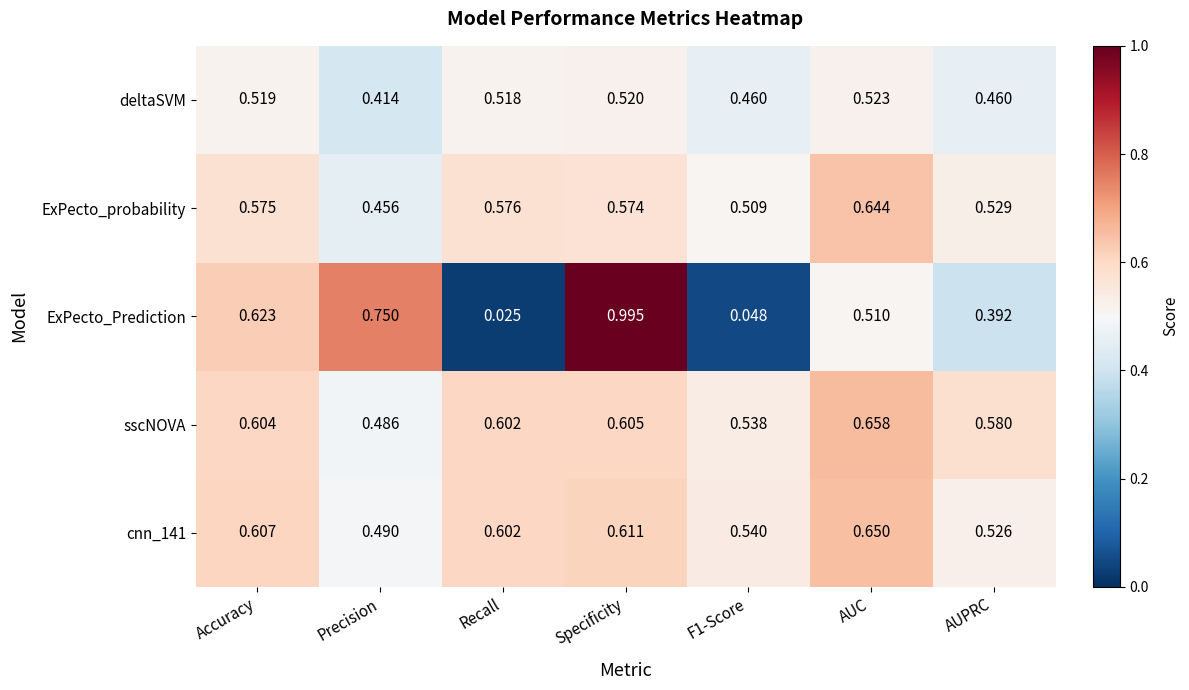

At how many categories does at least one series exceed 0?

7